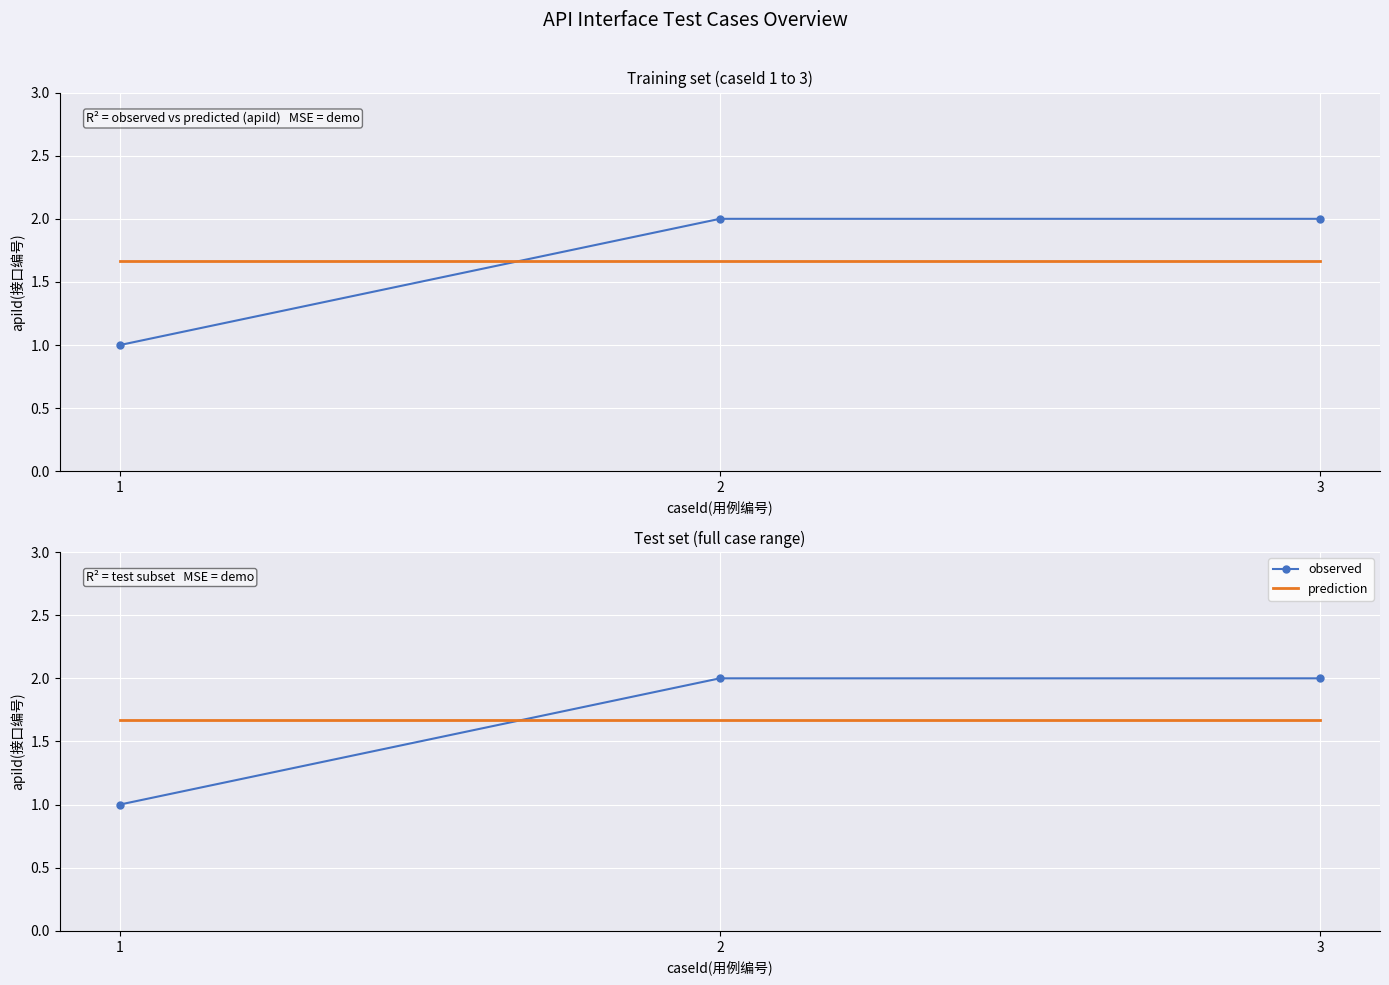

What is the difference between the highest and lowest values at 2?

0.3